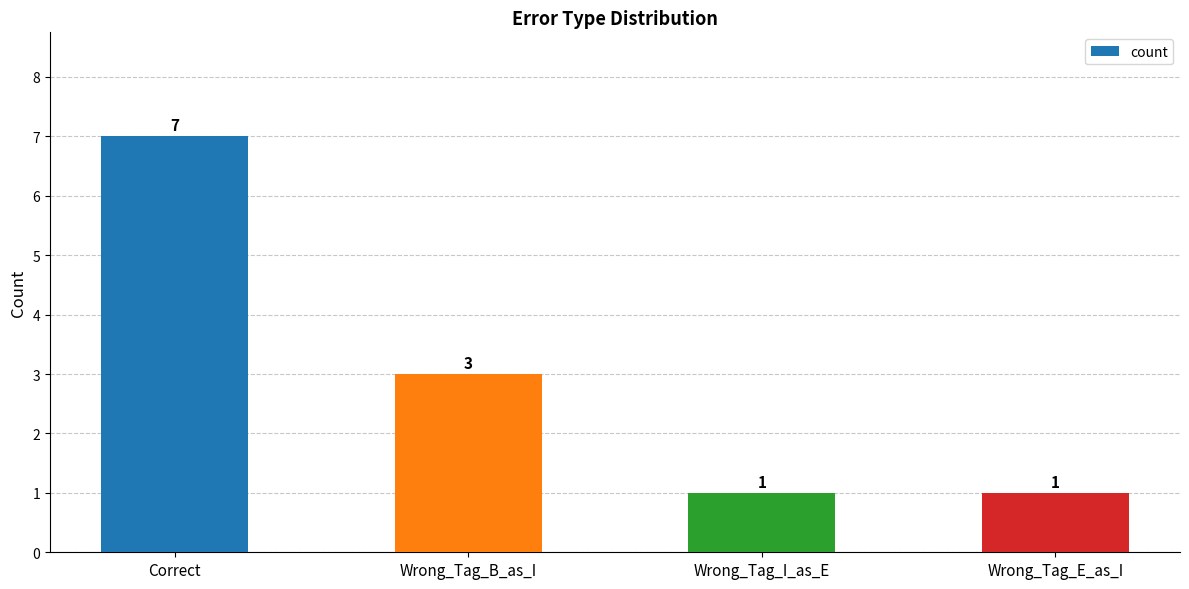

How many distinct data groups are displayed?

1